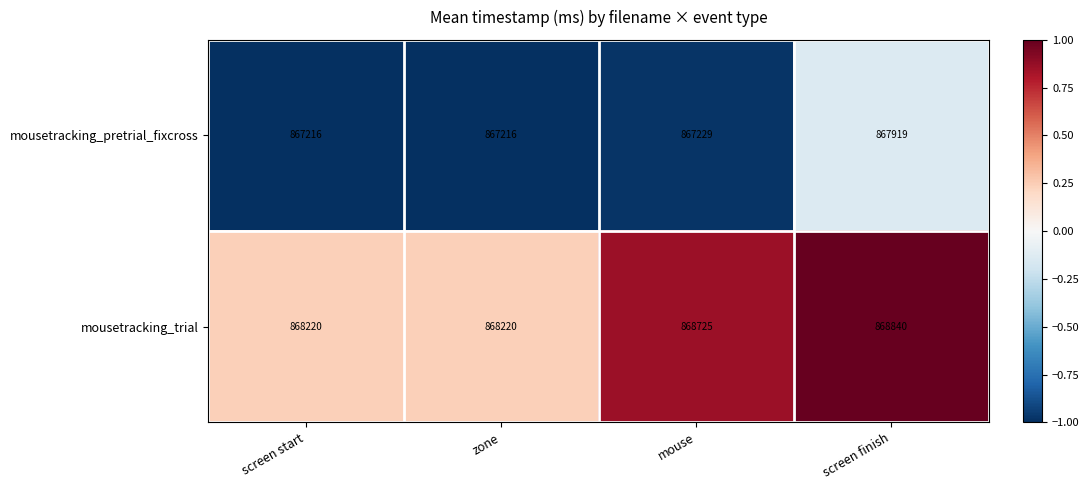

Reading left to right, what are all the values shown in this chart?

mousetracking_pretrial_fixcross: 867216	867216	867229	867919
mousetracking_trial: 868220	868220	868725	868840